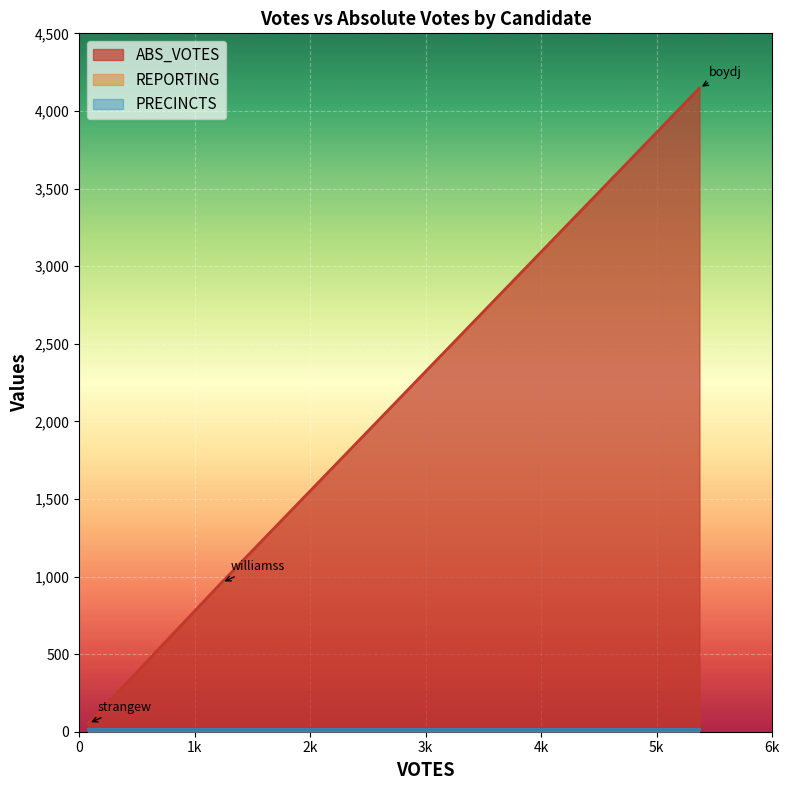

Which series has the largest total across all categories?

ABS_VOTES